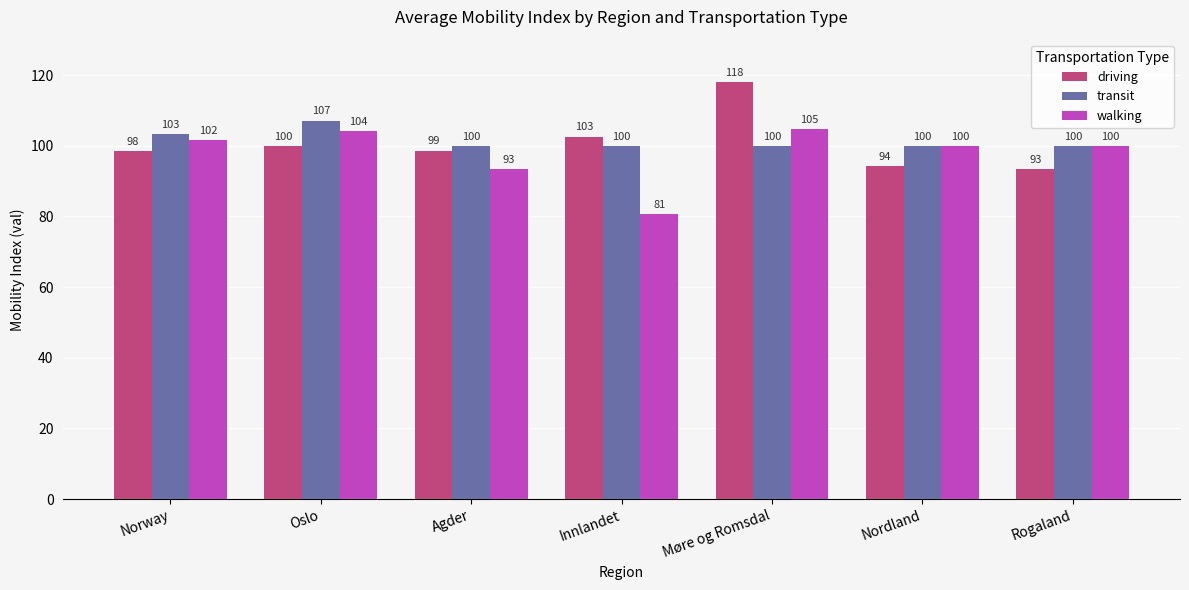

At which label is driving closest to 105?

Innlandet